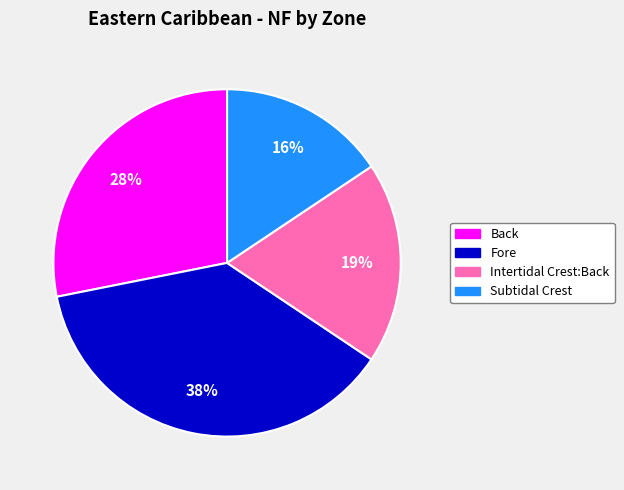

Count the number of slices in the pie.

4